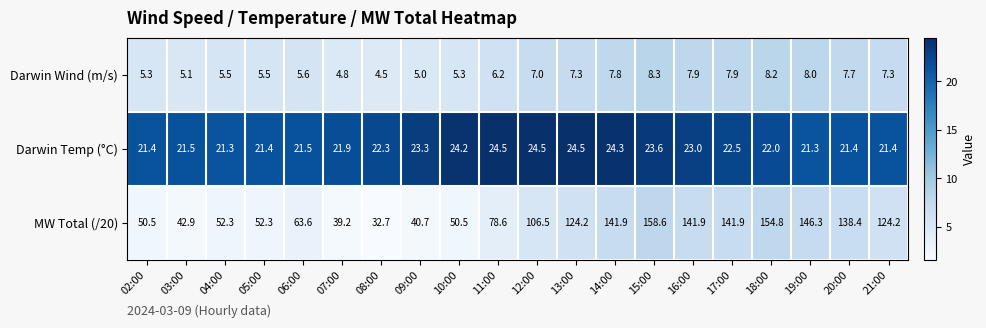

List the series in order of their overall mean, lowest first.

Darwin Wind (m/s), Darwin Temp (°C), MW Total (/20)